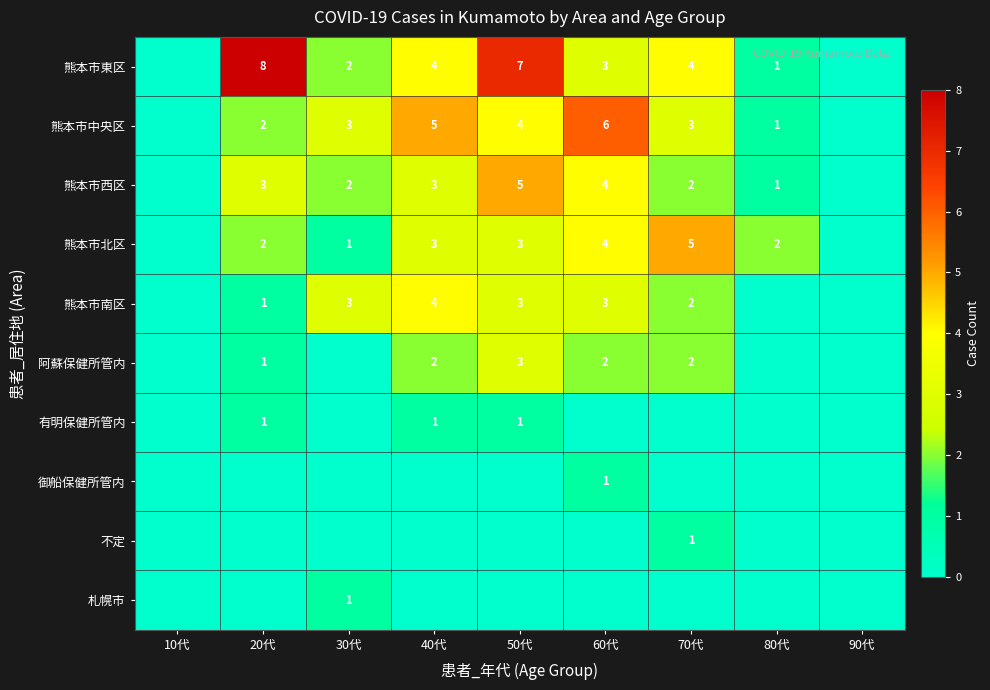

The value of 阿蘇保健所管内 at 40代 is 2. True or false?

True